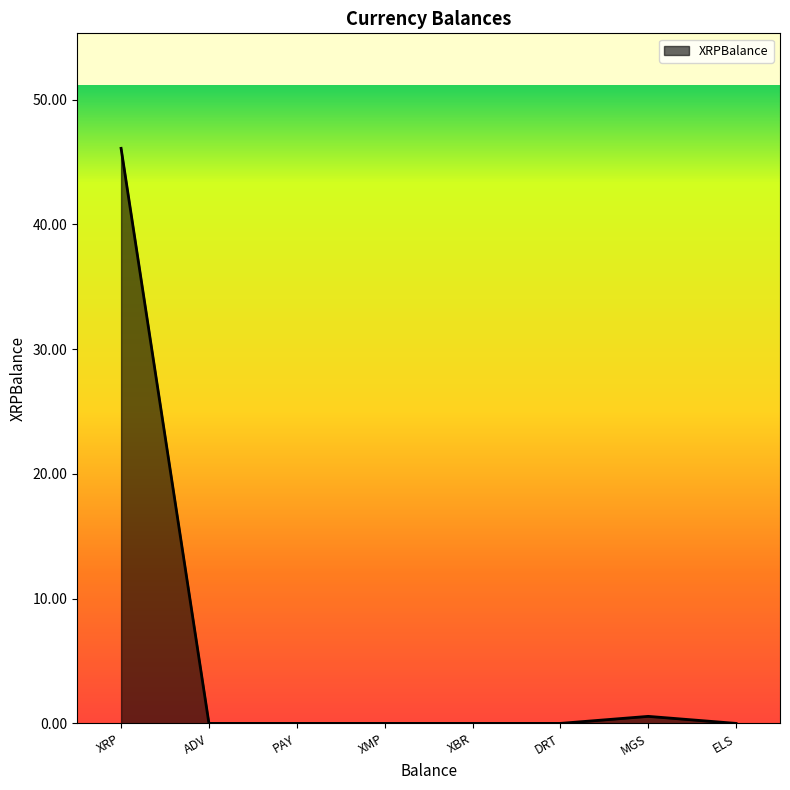

Reading left to right, list all the values displayed in this chart.

46.1	0.0	0.0	0.0	0.0	0.0	0.6	0.0